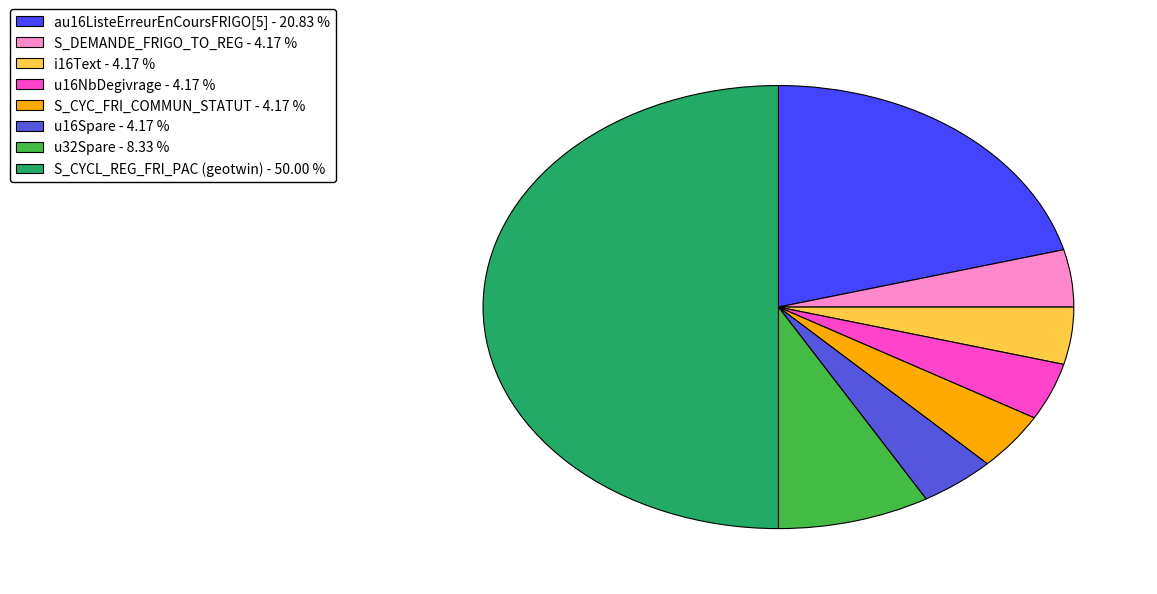

Combined, do u16Spare and S_CYC_FRI_COMMUN_STATUT account for over 50%?

No